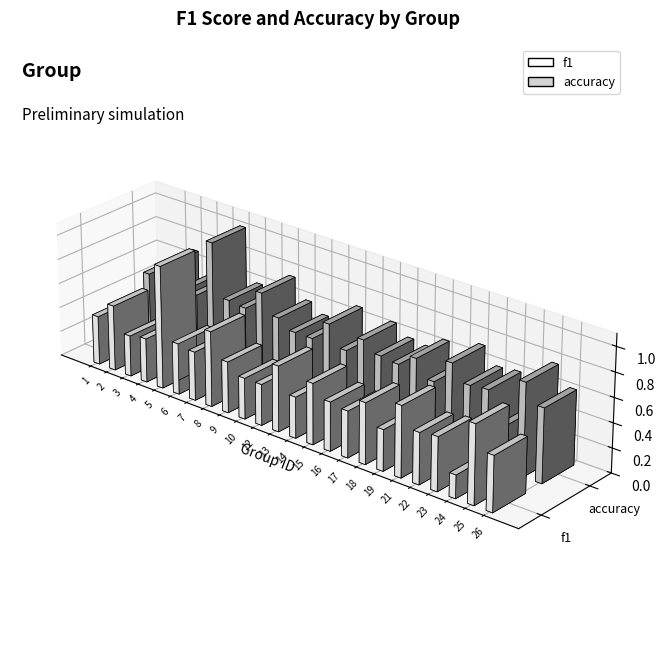

At which label does accuracy reach its peak?

5